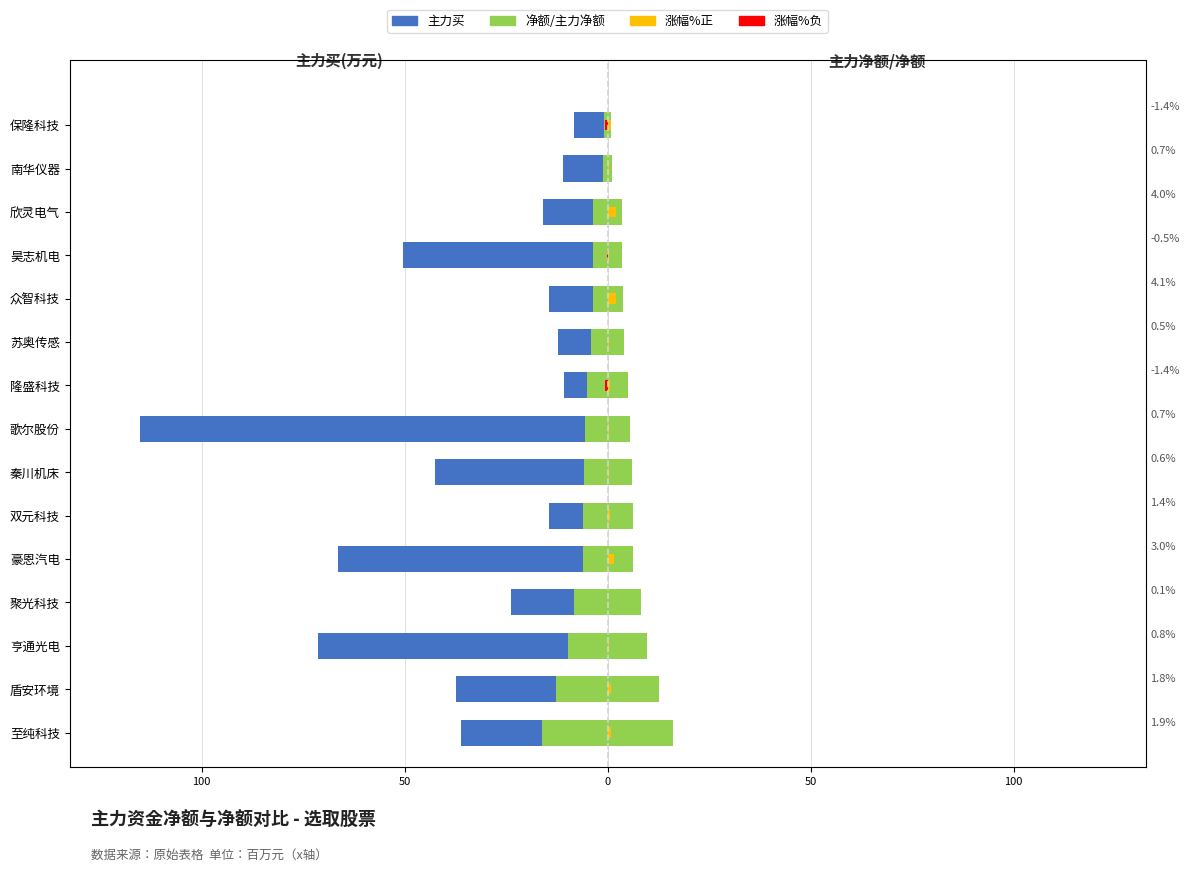

What is the value of the 净额 bar at the 11th from the left?

-3.7